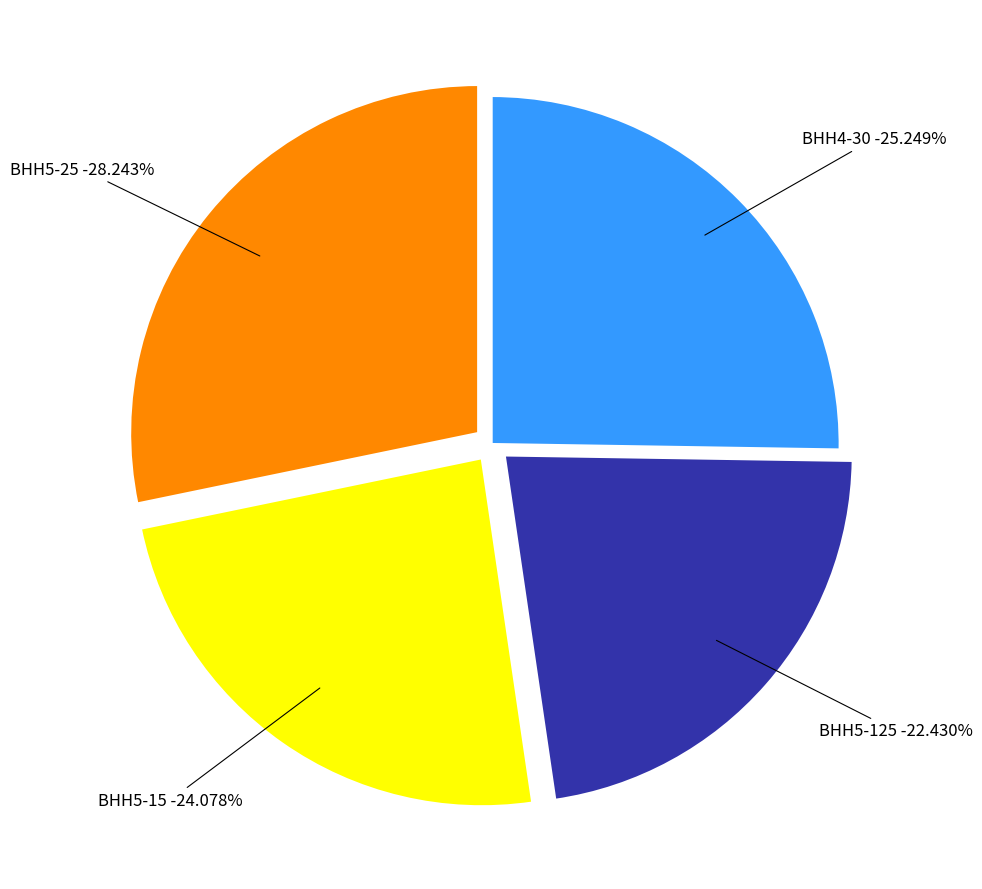

Does ВНН5-25 account for over 50% of the chart?

No